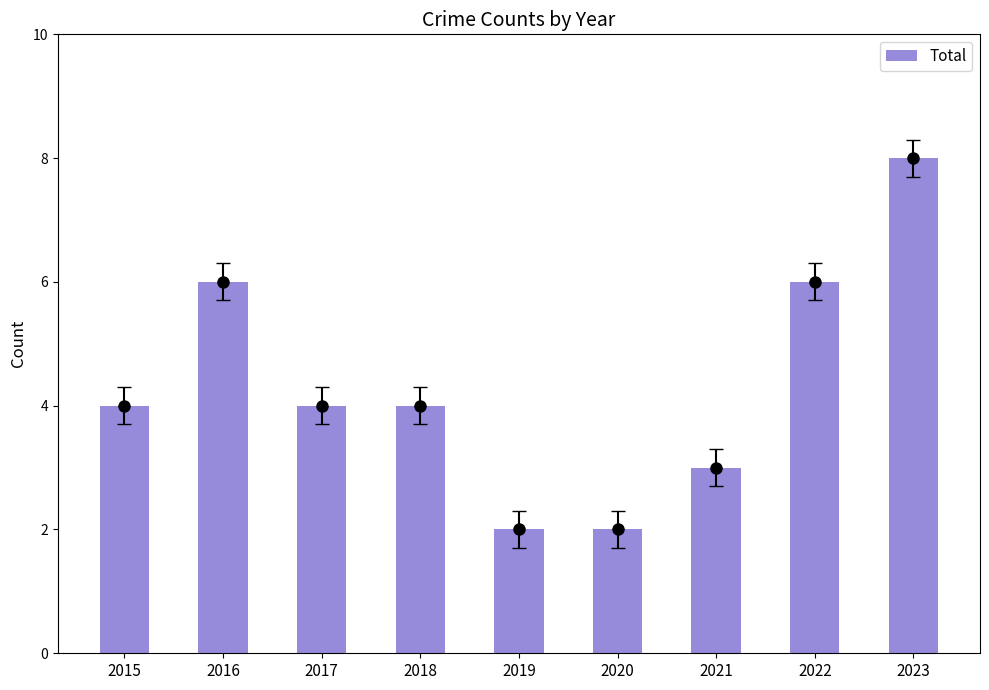

Between 2016 and 2015, which is larger?

2016